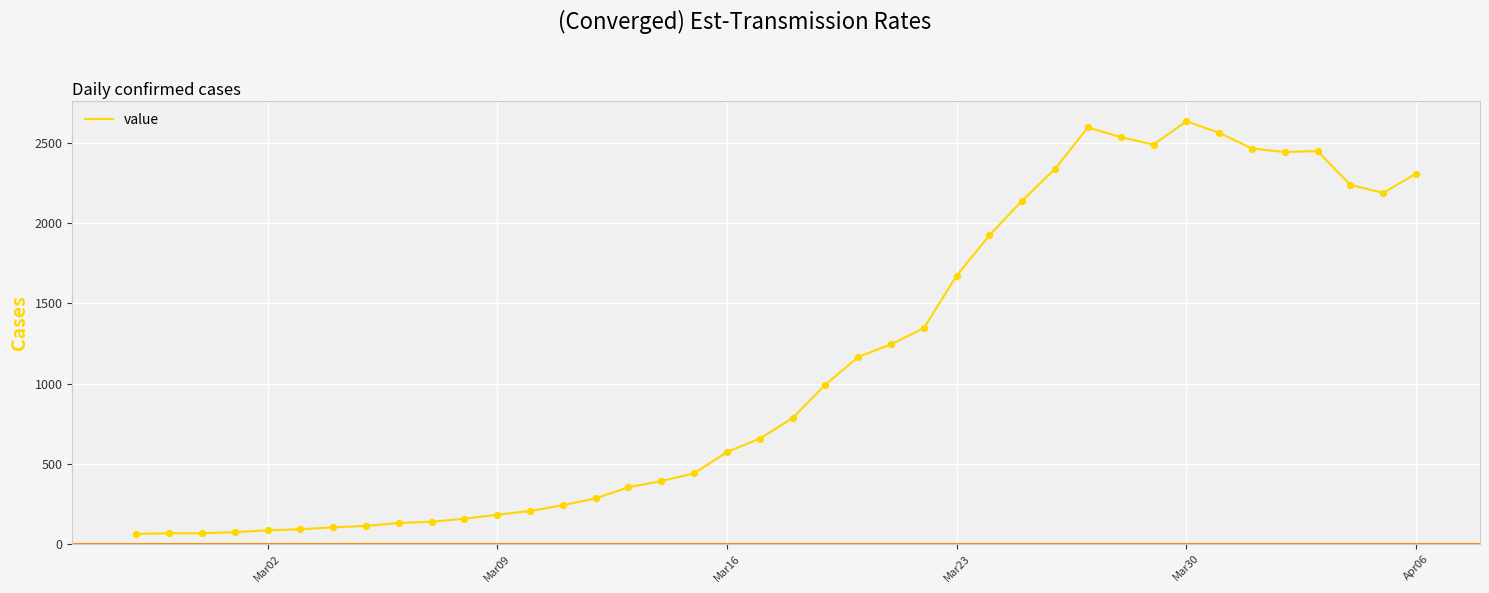

What is the difference between the maximum and minimum values?

2577